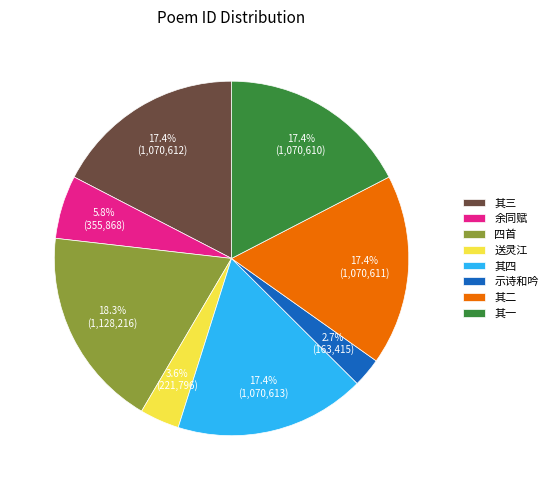

Is there any slice that represents more than half of the pie?

No